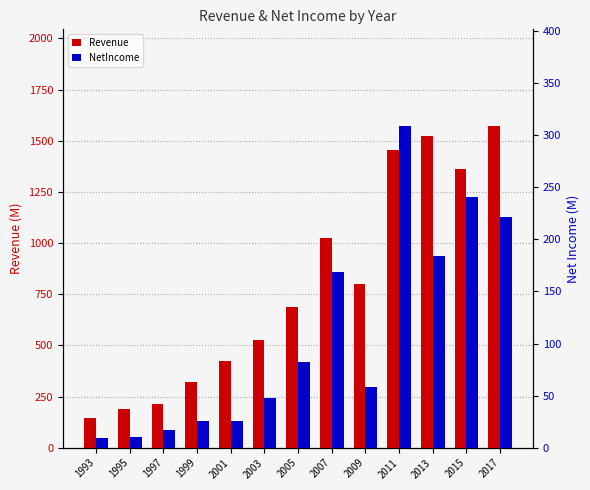

What is the difference between the maximum and minimum values in the Revenue series?

1429.0